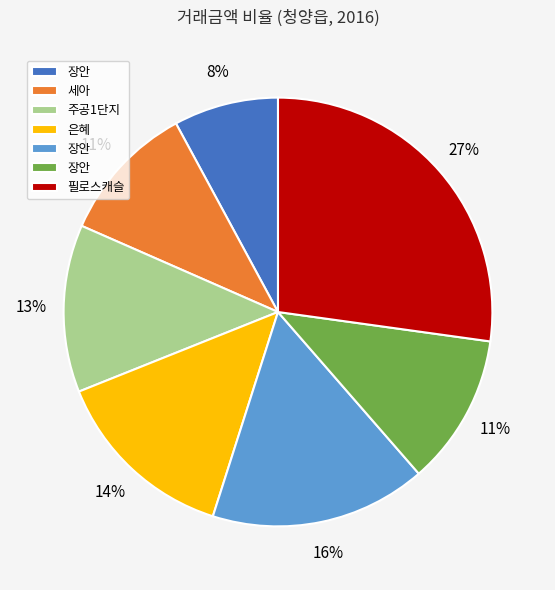

To the nearest percent, what is the average slice percentage?

14%